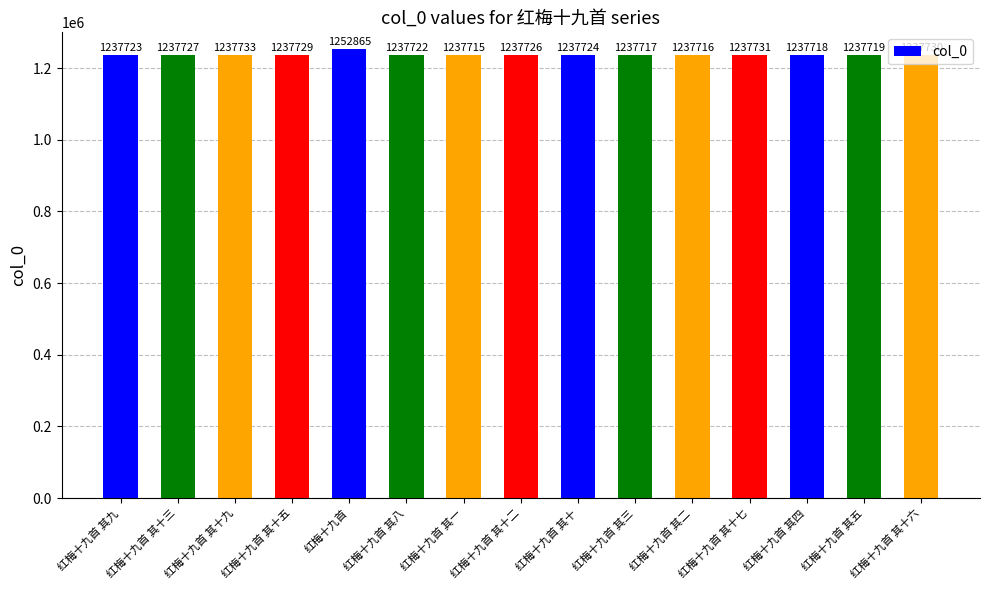

Reading right to left, transcribe all the data shown in this chart.

1237730	1237719	1237718	1237731	1237716	1237717	1237724	1237726	1237715	1237722	1252865	1237729	1237733	1237727	1237723